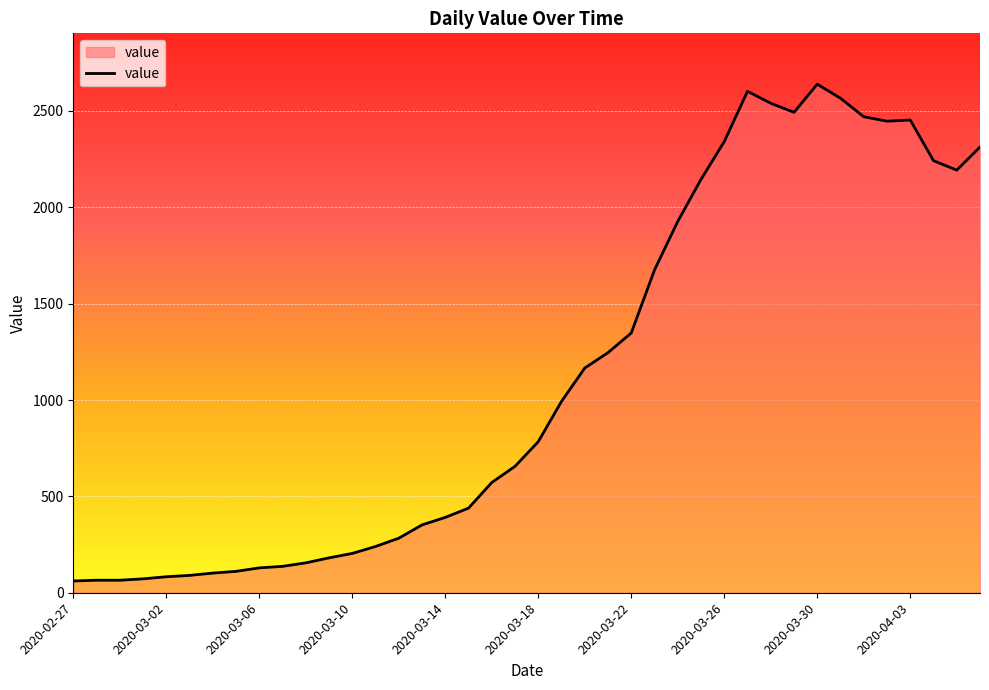

Count the number of data series in this chart.

1